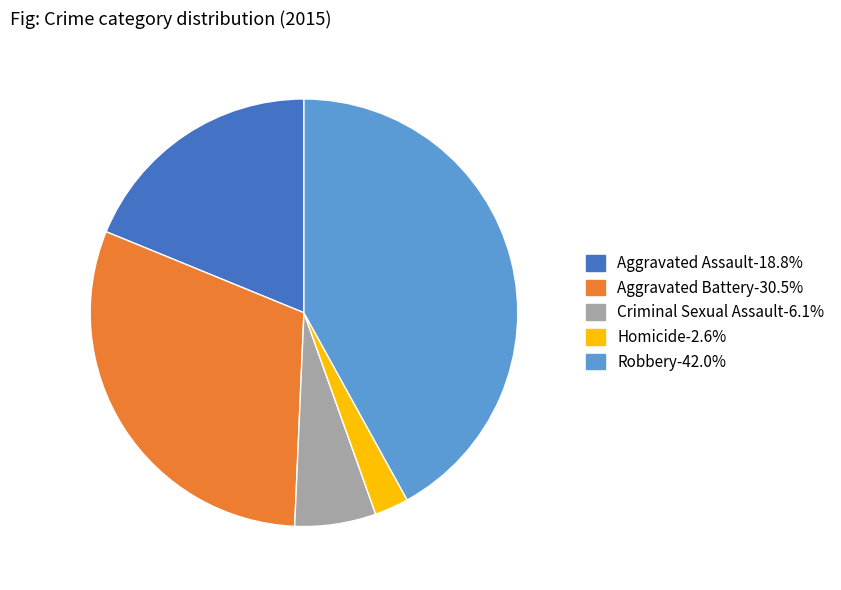

Is it true that Criminal Sexual Assault is 16% of the pie?

False